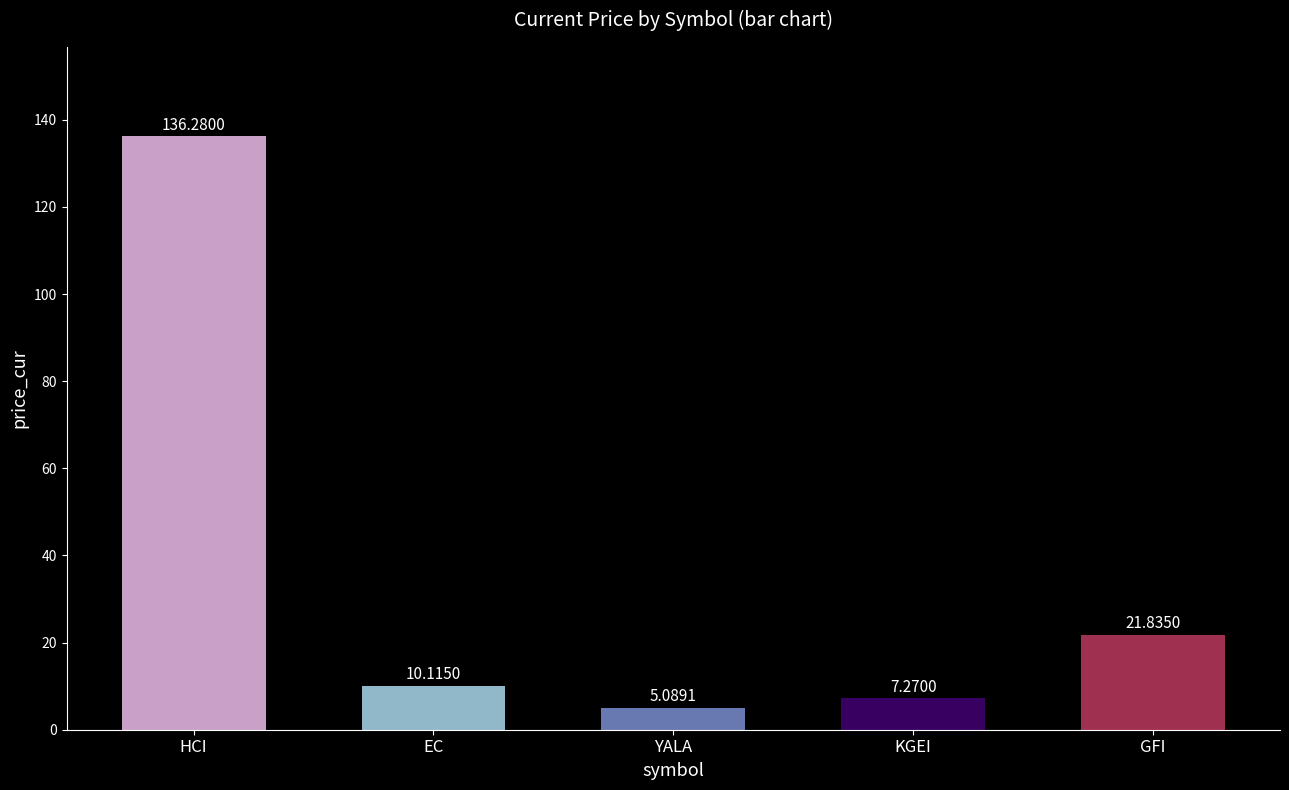

Does the chart contain any negative values?

No